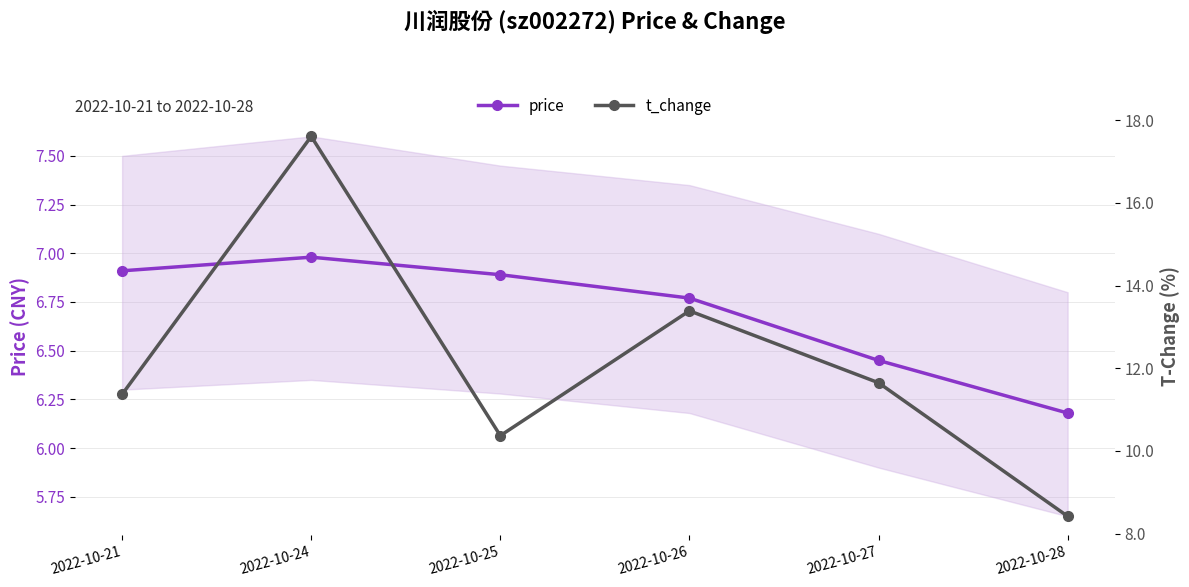

What is the difference between the t_change values at 2022-10-21 and 2022-10-25?

1.0